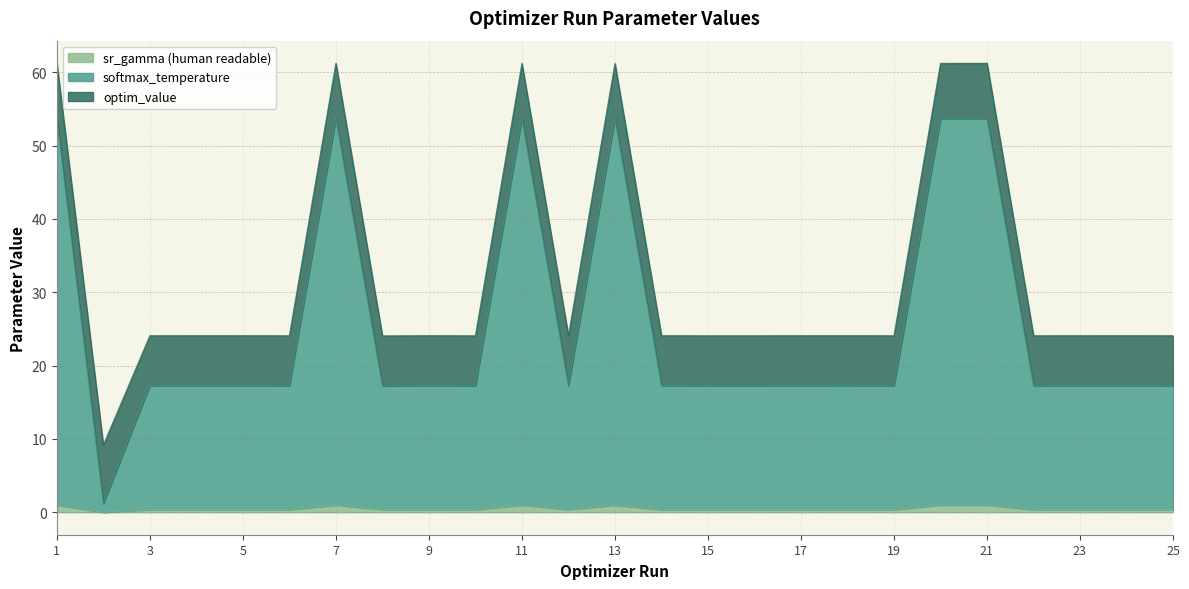

Is it true that sr_gamma (human readable) equals 0.4 at 3?

True